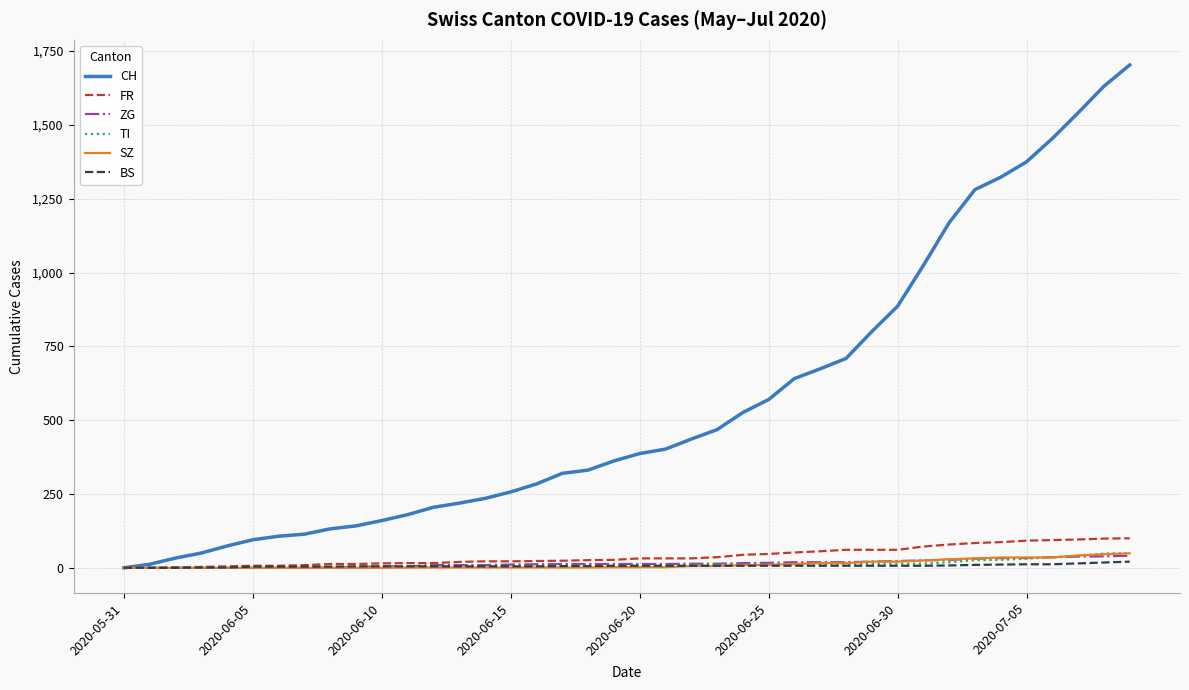

Which series has the largest range (max minus min)?

CH